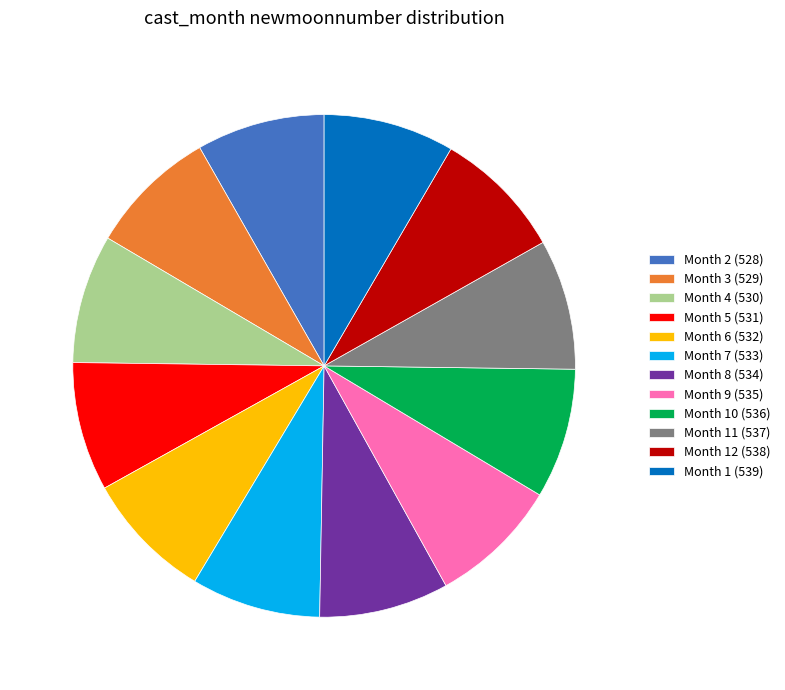

Is the sum of Month 5 (531) and Month 1 (539) greater than half?

No